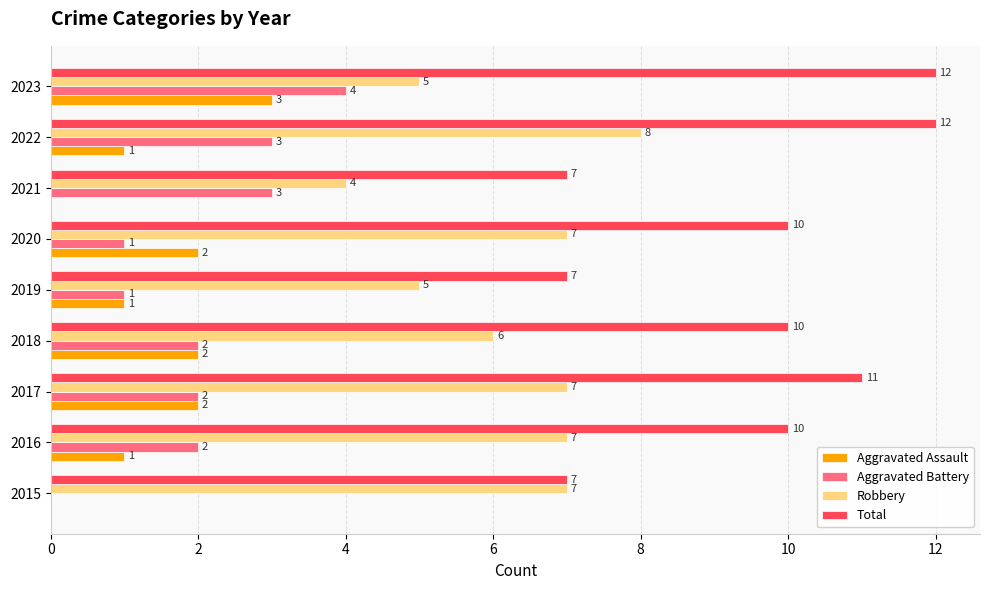

Which series has the widest spread of values?

Total